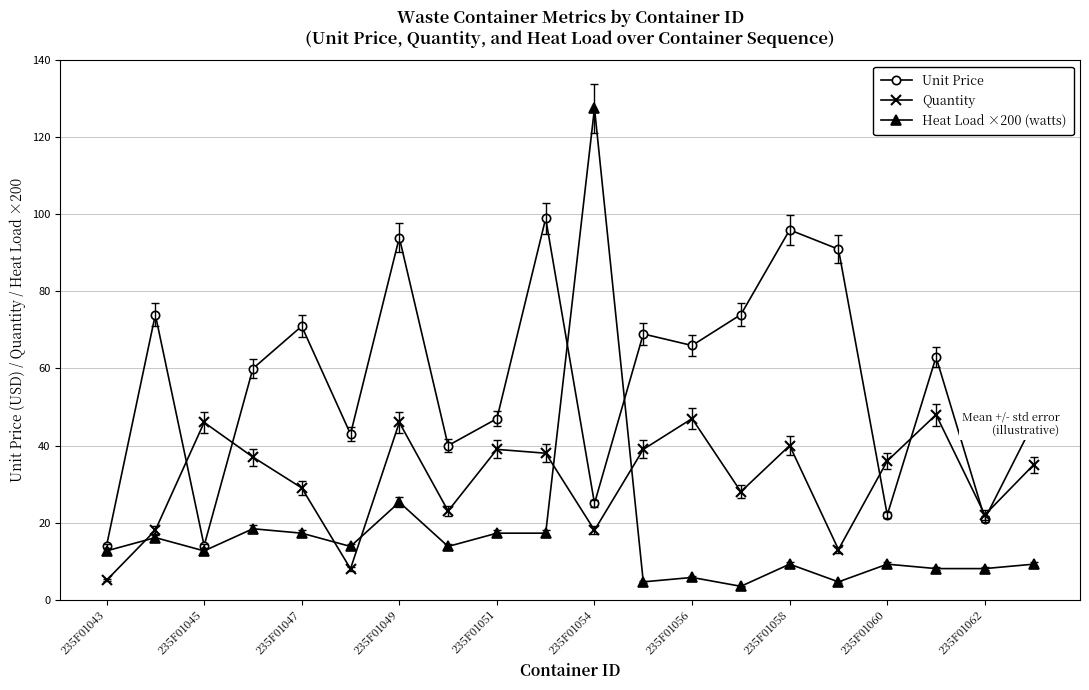

What is the value of the Heat Load ×200 (watts) point at the 9th from the left?

17.2